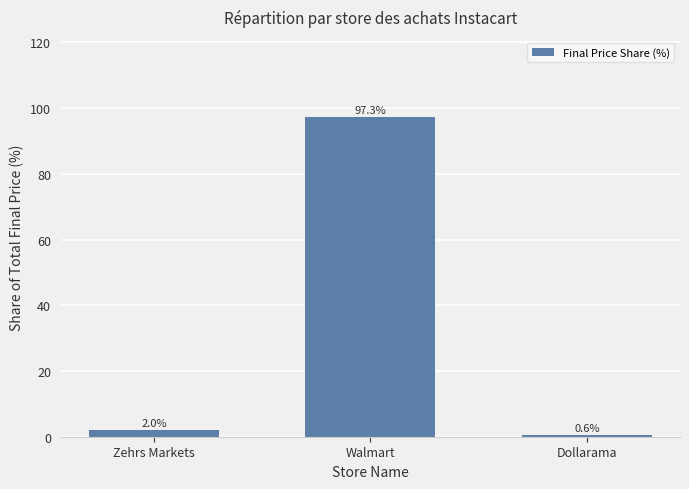

What is the value of the 1st bar from the left?

2.0